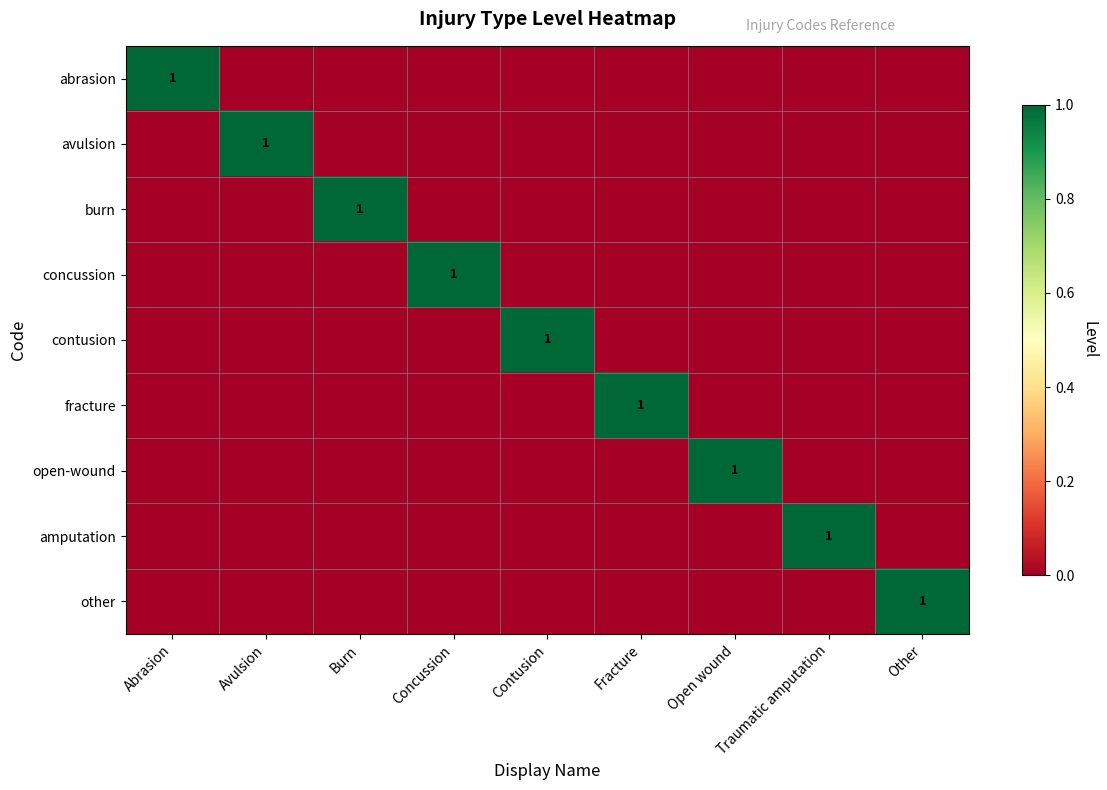

Between Abrasion and Avulsion, which series saw the biggest shift?

abrasion